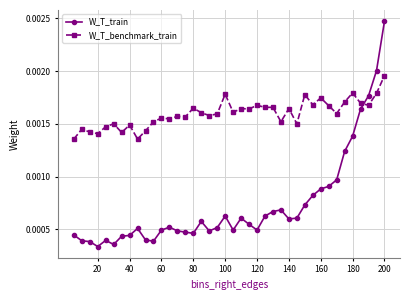

Rank the series by their average value, from lowest to highest.

W_T_train, W_T_benchmark_train